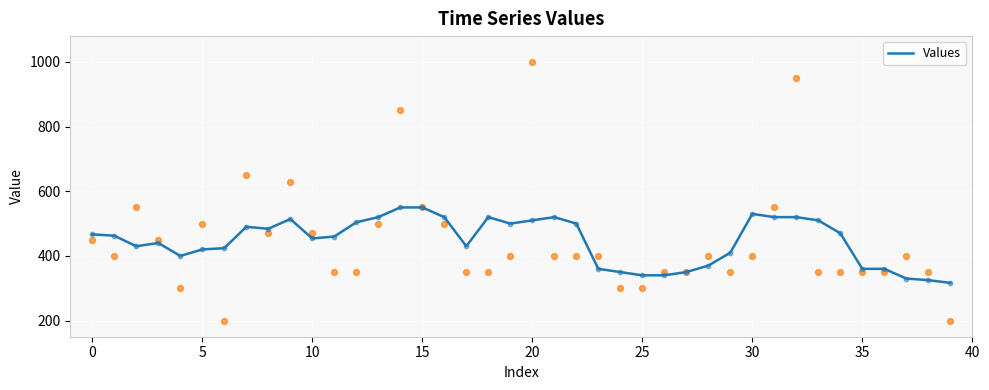

What is the change in value from 15 to 39?

-233.3